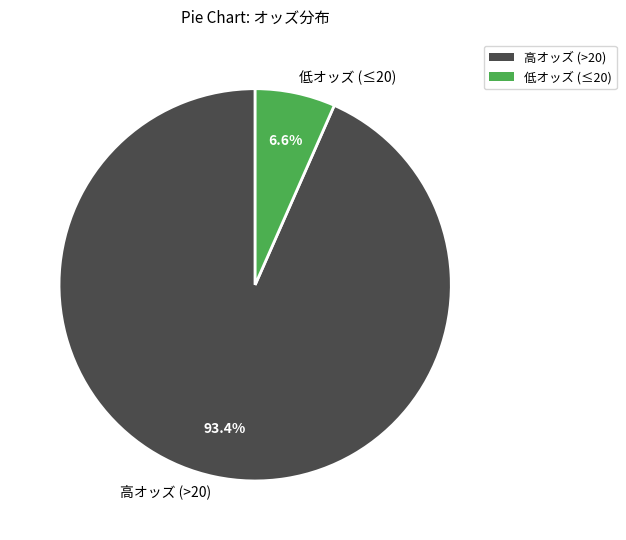

Rank the categories by value from lowest to highest.

低オッズ (≤20), 高オッズ (>20)